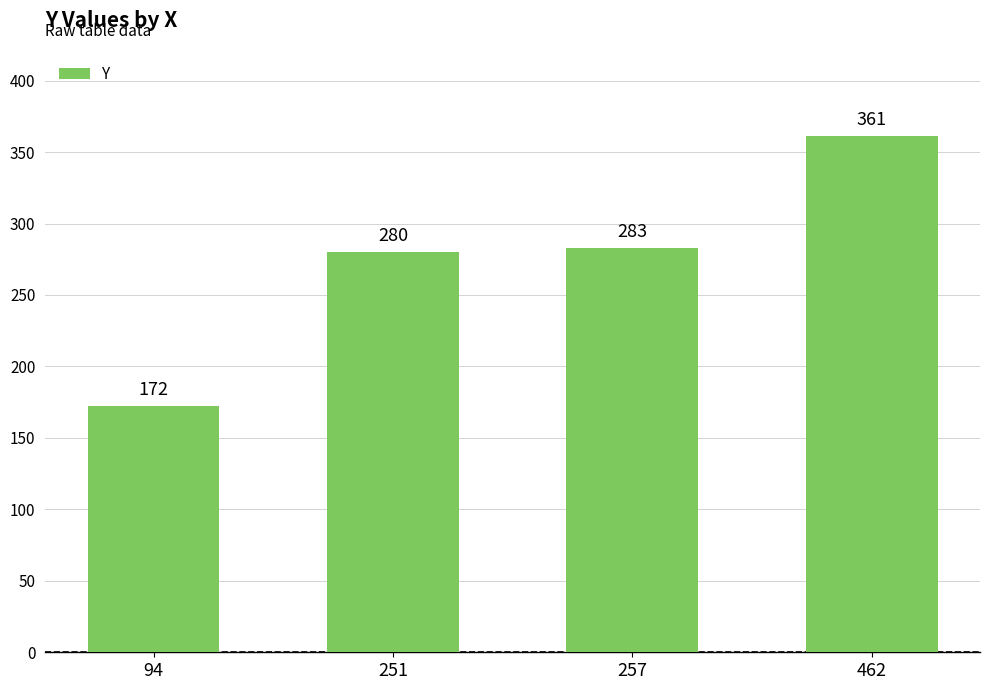

Rank the categories by value from highest to lowest.

462, 257, 251, 94